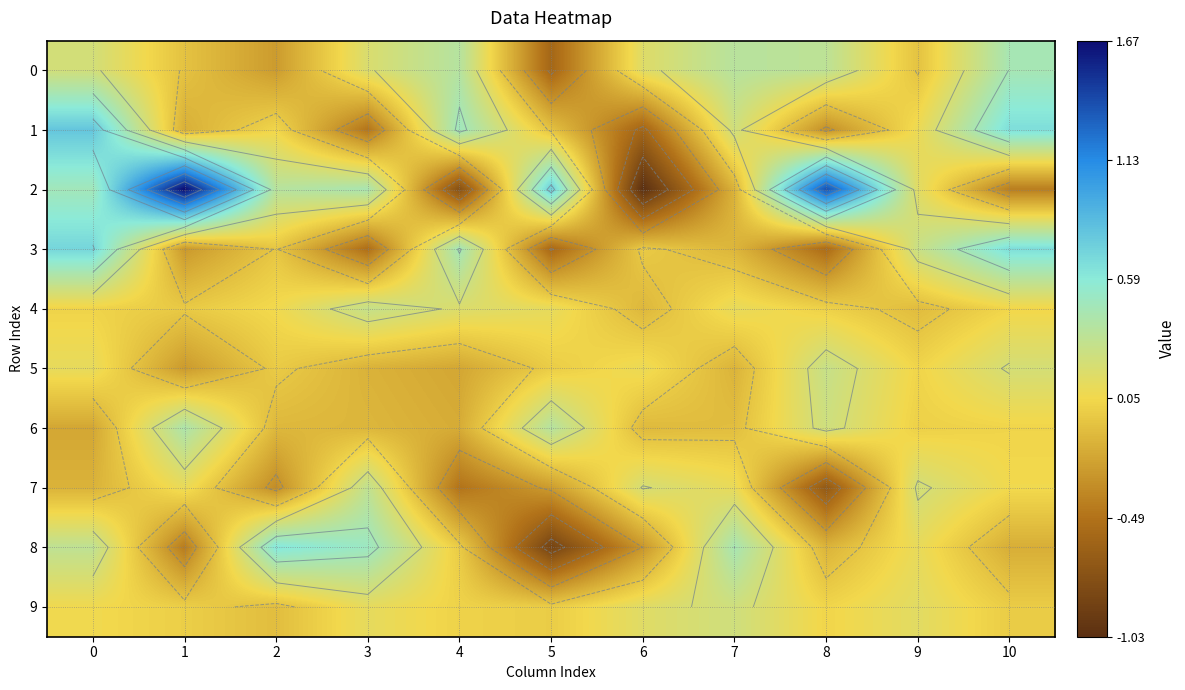

What is the difference between the maximum and minimum values in the 6 series?

0.6